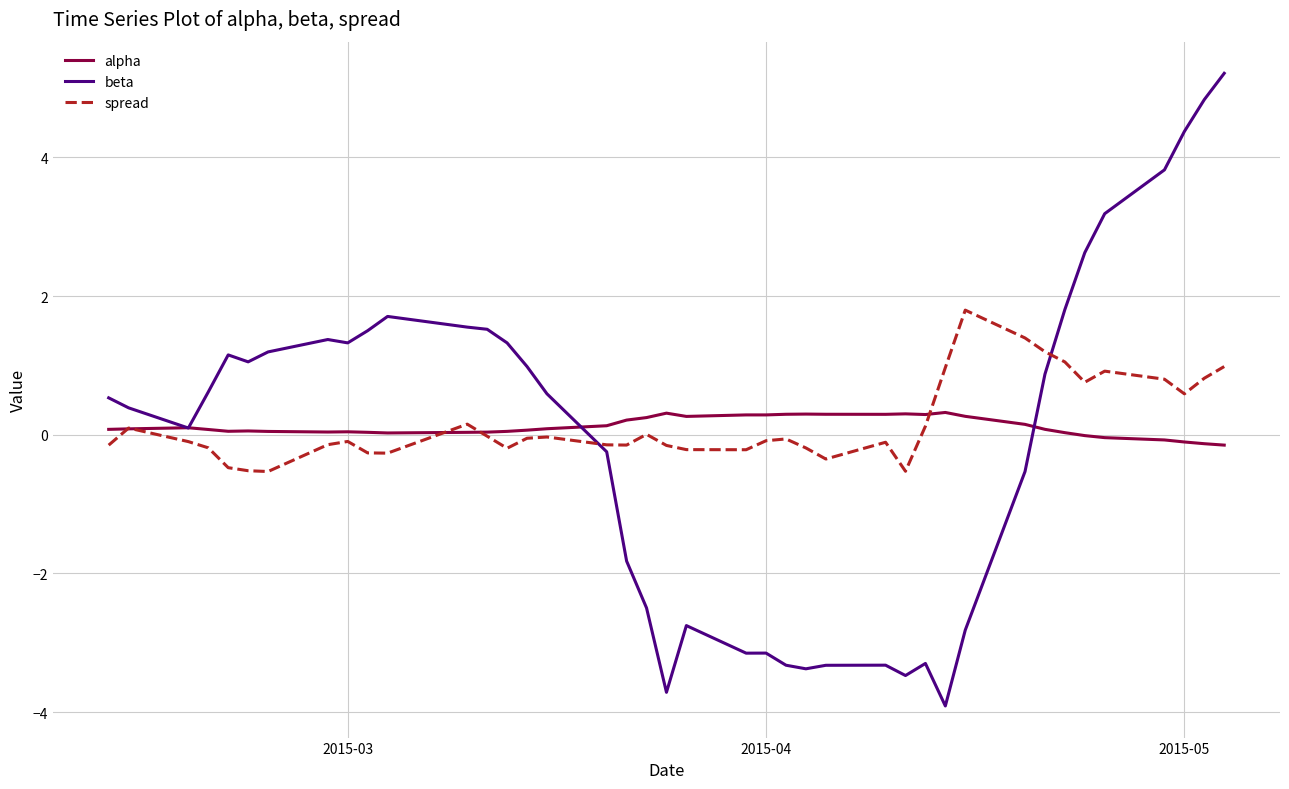

List the series in order of their peak value, highest first.

beta, spread, alpha